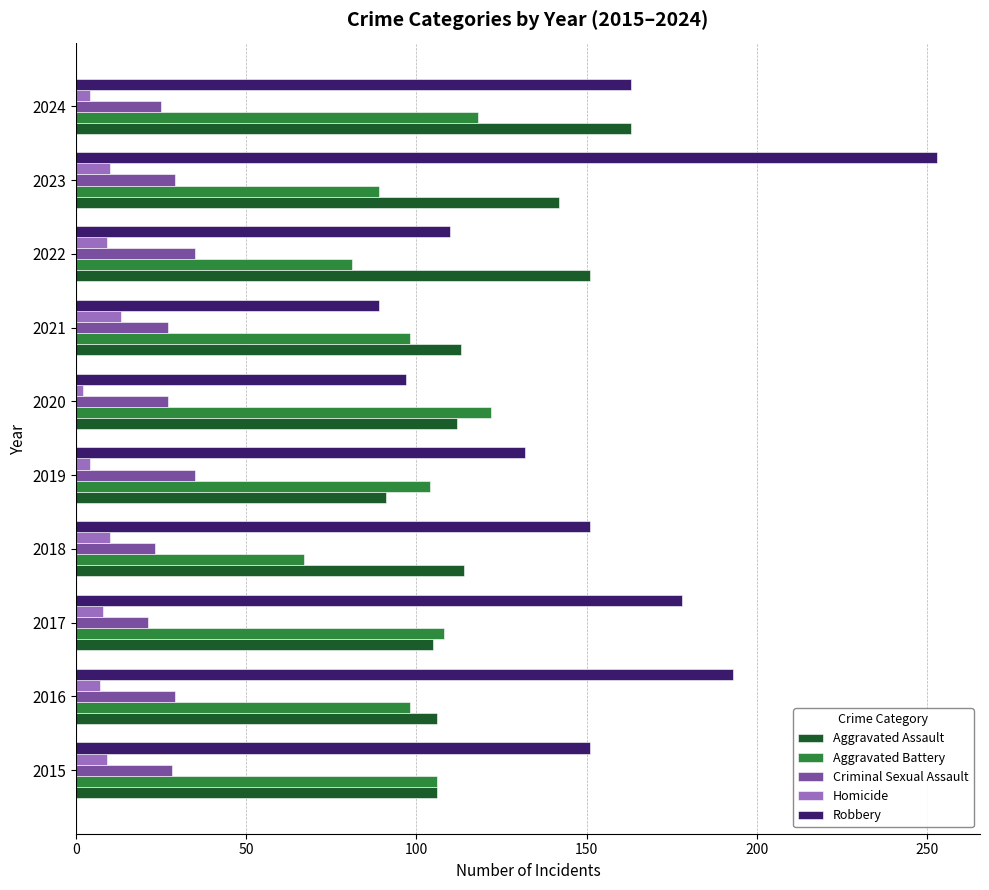

The value of Aggravated Battery at 2018 is 67. True or false?

True